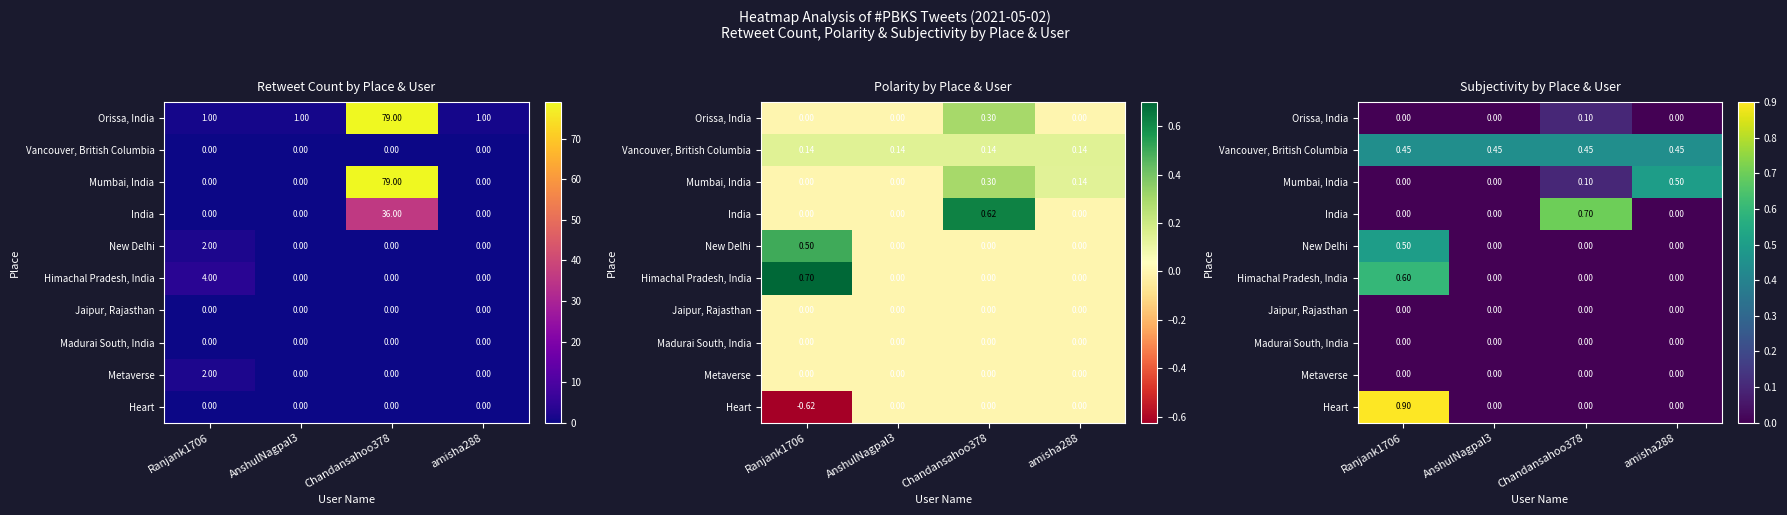

Is it true that Himachal Pradesh, India equals 0.3 at Chandansahoo378?

False